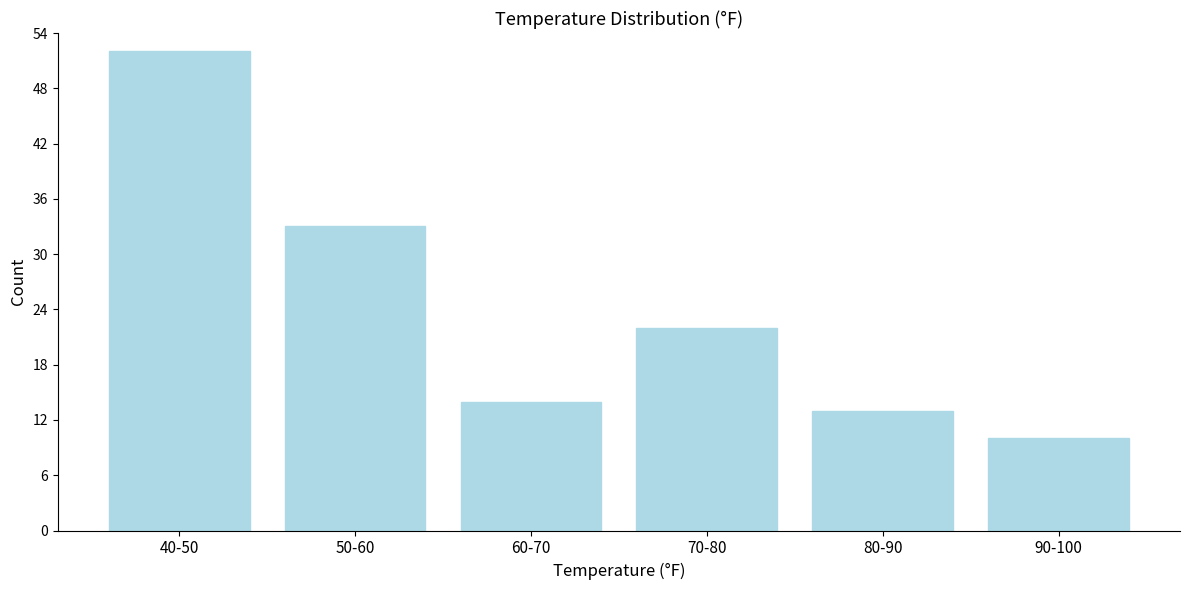

Reading right to left, transcribe all the data shown in this chart.

10	13	22	14	33	52